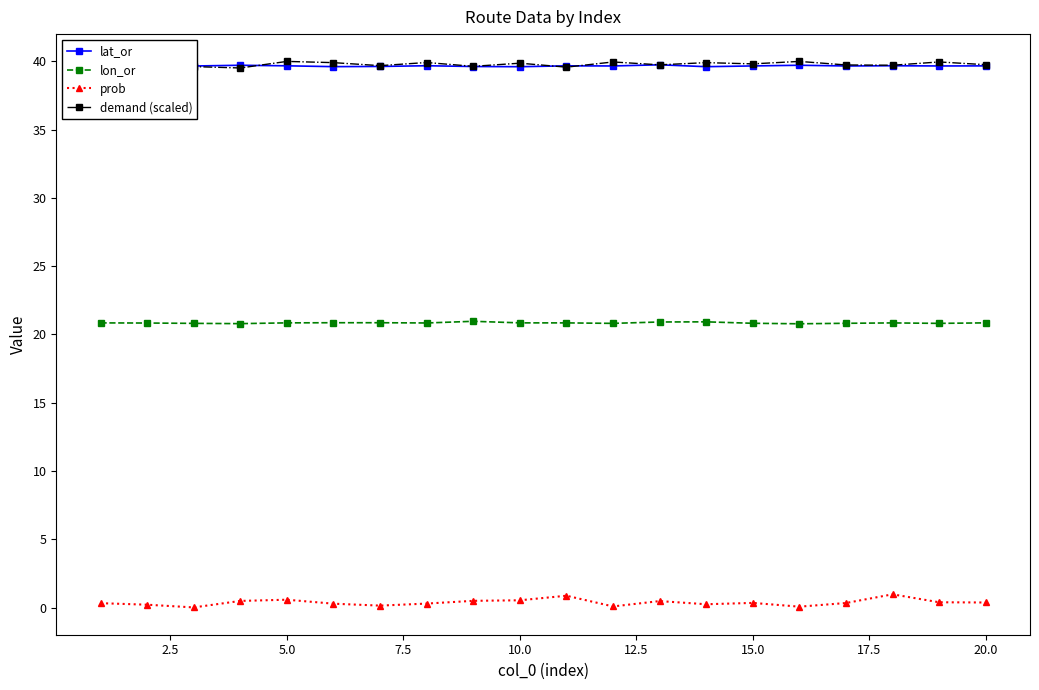

Count the number of categories in the chart.

20